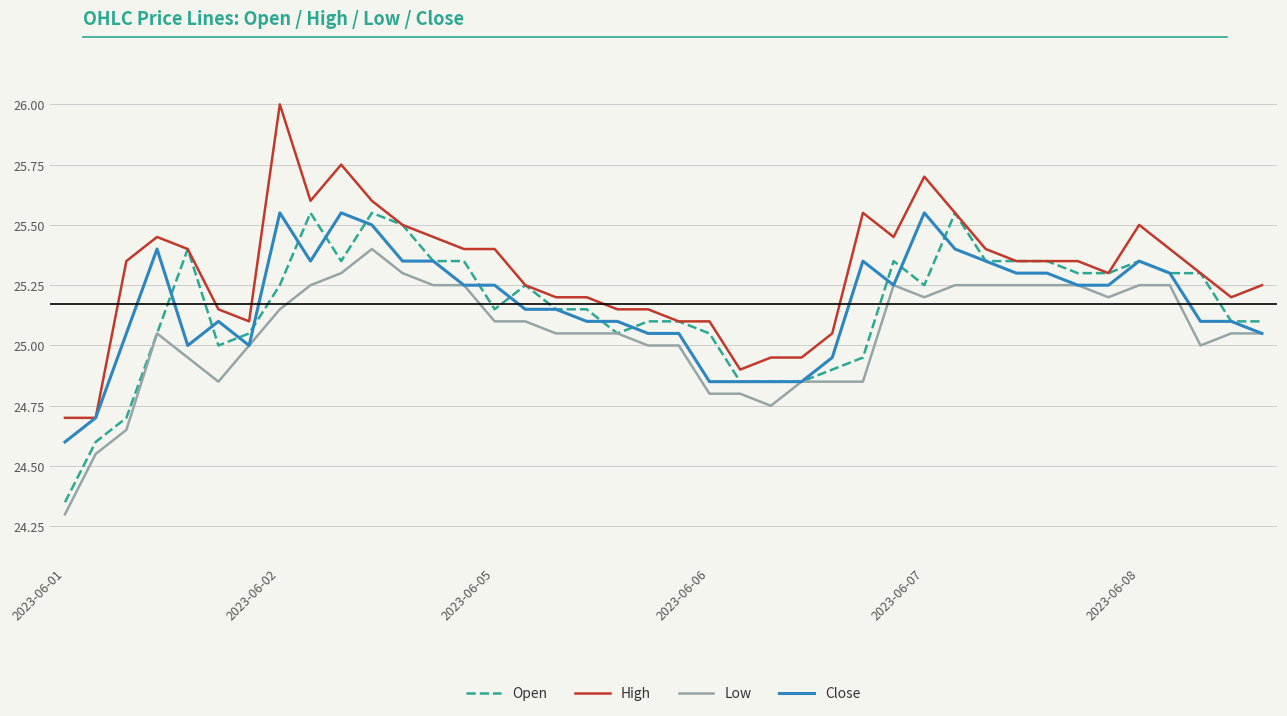

Which series has the largest total across all categories?

High